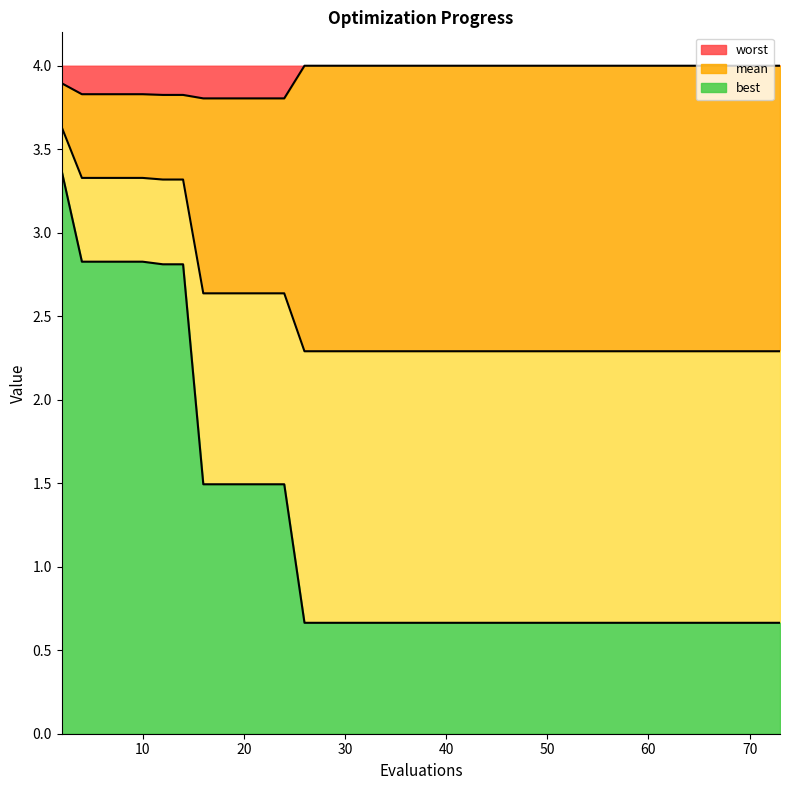

List the series in order of their overall mean, lowest first.

best, mean, worst